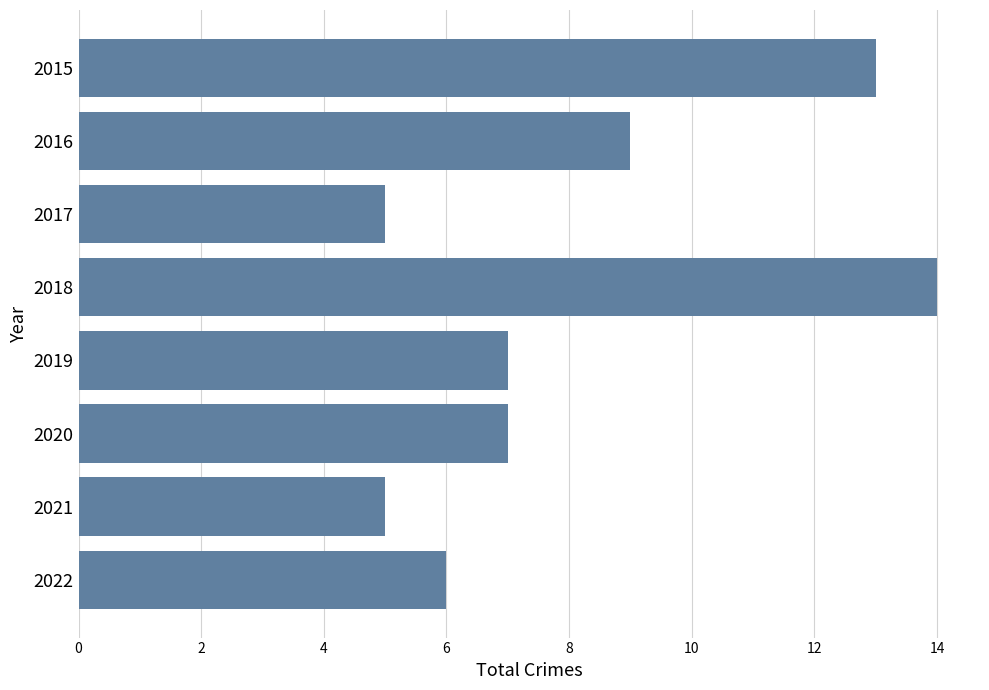

Approximately how many times larger is the value at 2017 compared to 2022?

0.8